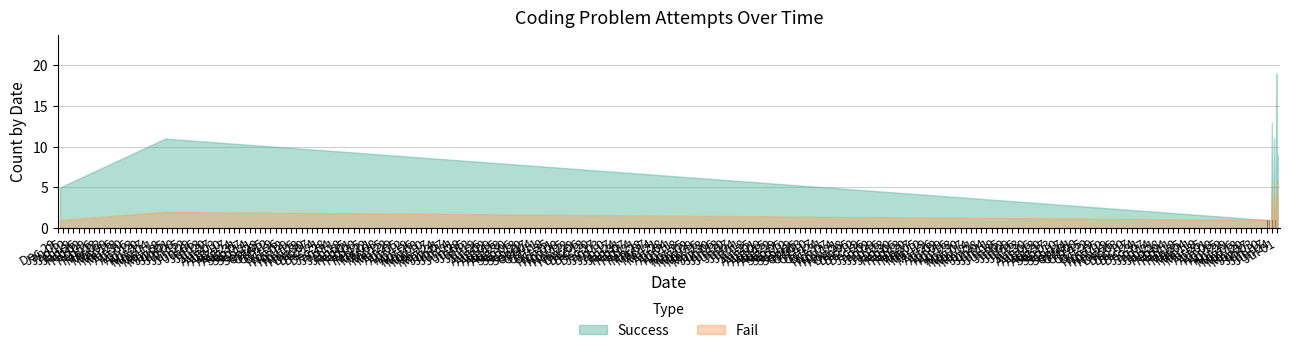

How many groups of bars are there?

16